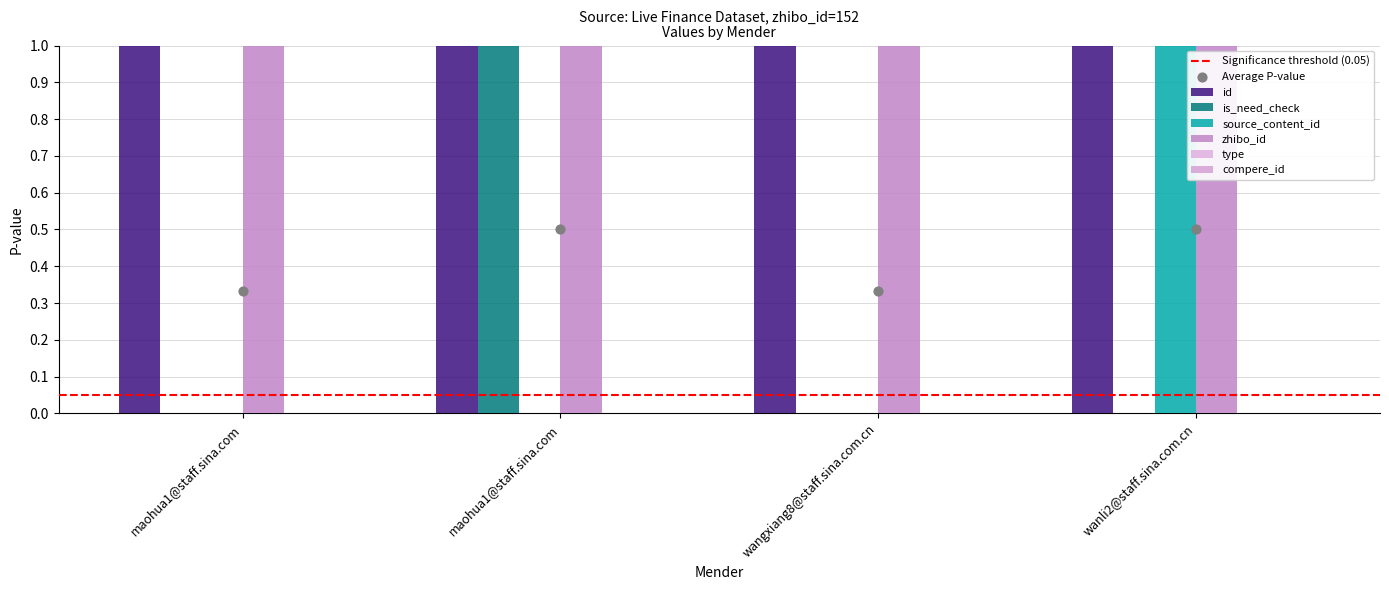

Which series contains the highest Y value?

id